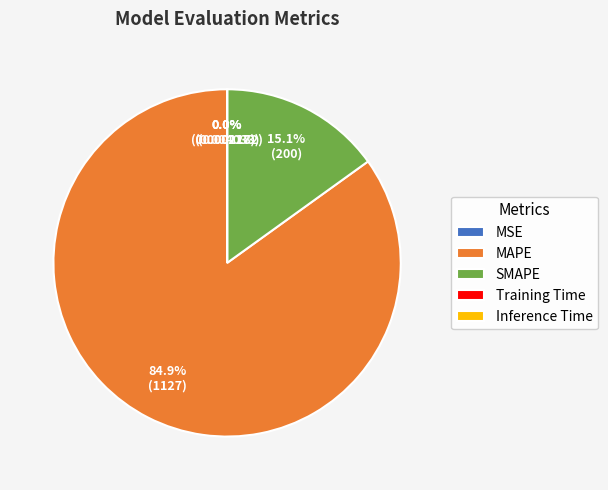

What is the largest slice in the pie chart?

MAPE